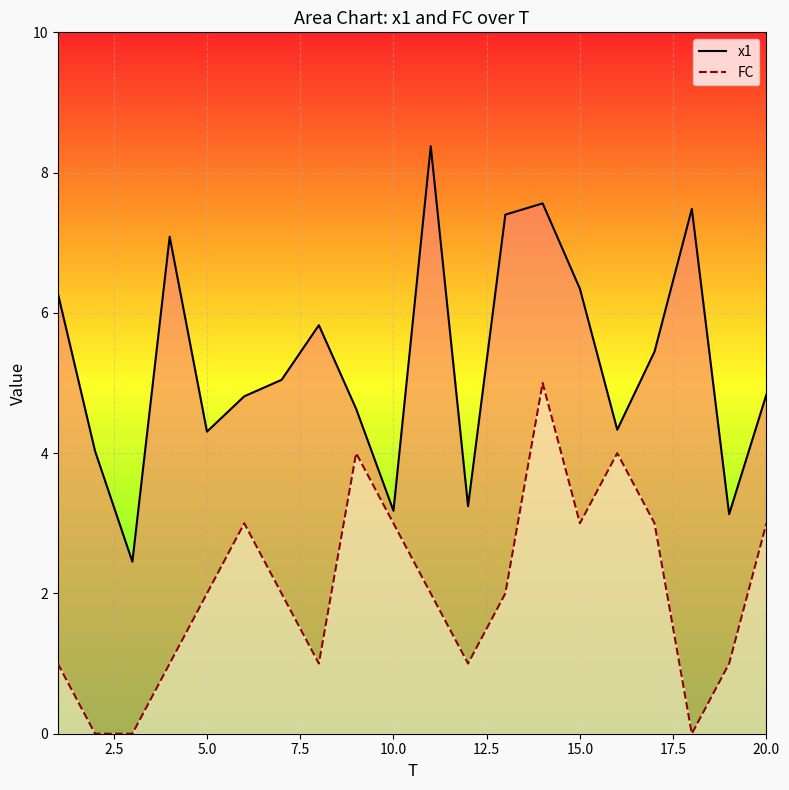

Which series has the largest range (max minus min)?

x1